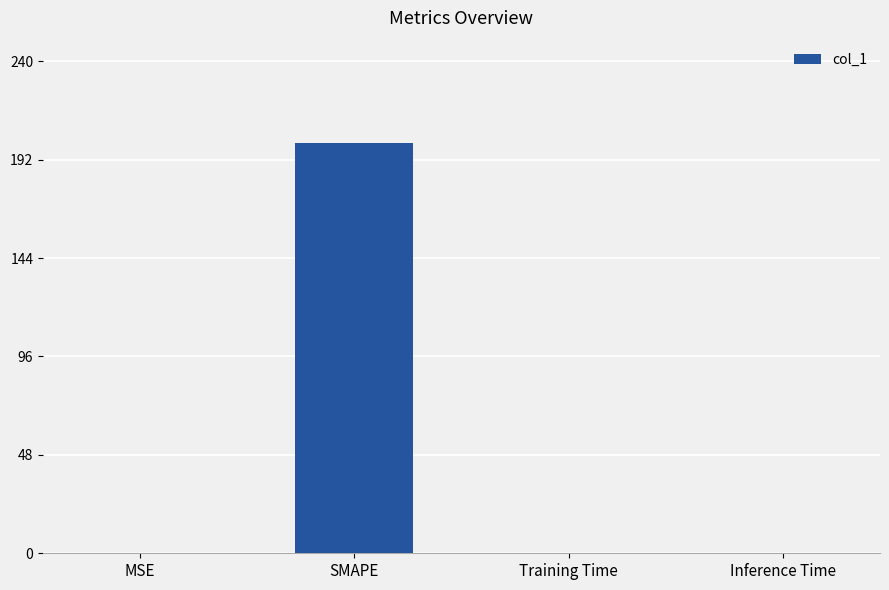

Does the chart contain stacked bars?

No